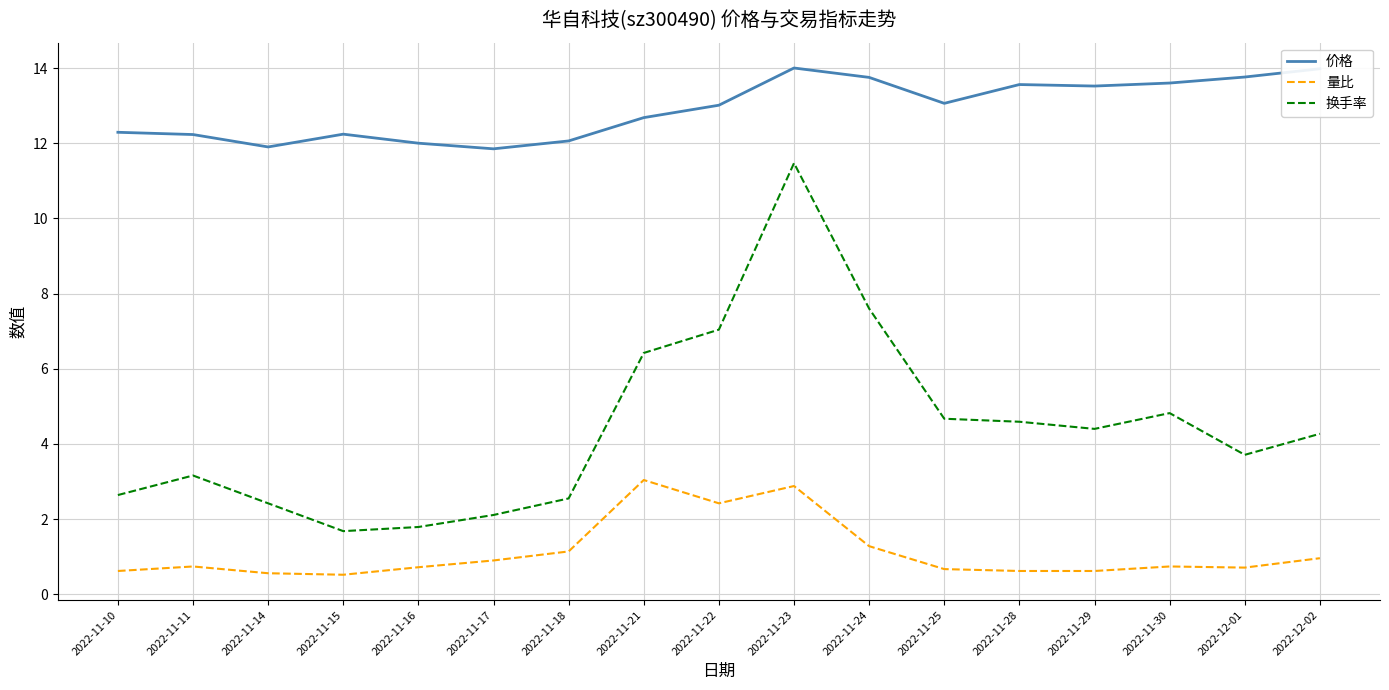

What is the greatest value displayed?

14.0